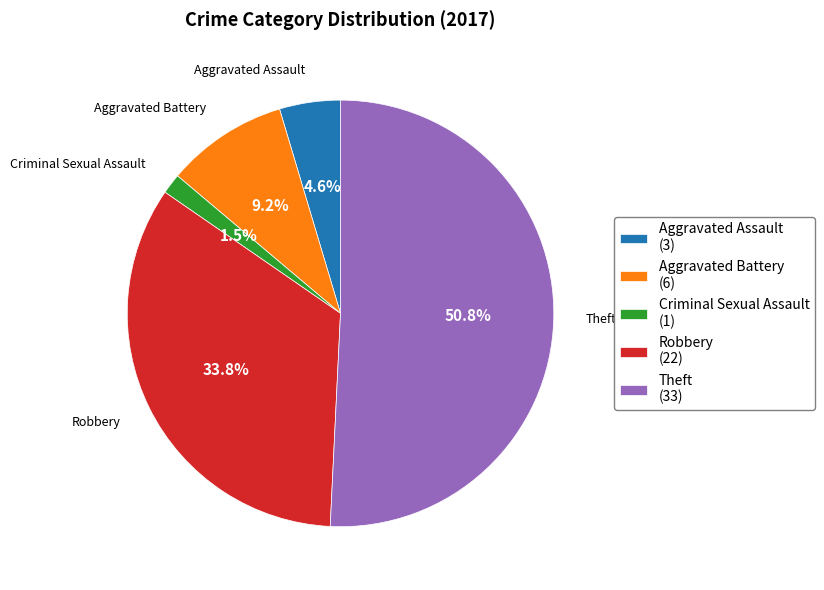

Rank the categories by value from highest to lowest.

Theft, Robbery, Aggravated Battery, Aggravated Assault, Criminal Sexual Assault